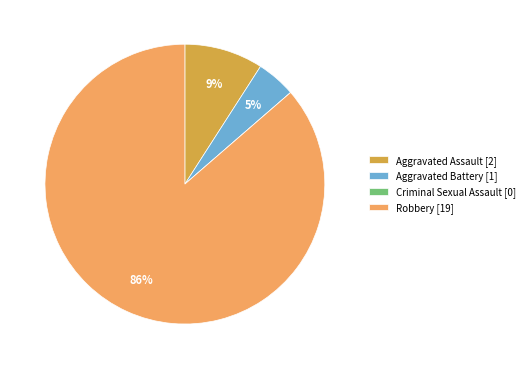

To the nearest percent, what portion does Robbery [19] represent?

86%